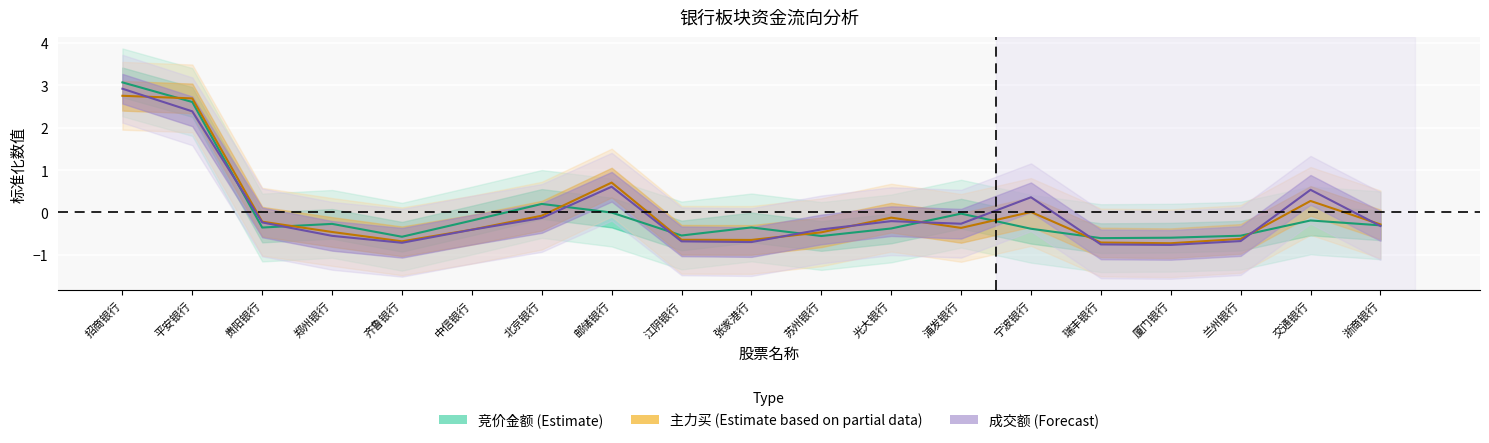

Reading right to left, transcribe all the data shown in this chart.

竞价金额 (Estimate): -0.3	-0.2	-0.5	-0.6	-0.6	-0.4	-0.0	-0.4	-0.6	-0.4	-0.5	-0.0	0.2	-0.2	-0.6	-0.3	-0.4	2.6	3.1
主力买 (Estimate based on partial data): -0.3	0.3	-0.6	-0.7	-0.7	0.0	-0.4	-0.1	-0.5	-0.6	-0.6	0.7	-0.1	-0.4	-0.7	-0.5	-0.2	2.7	2.8
成交额 (Forecast): -0.3	0.5	-0.7	-0.8	-0.8	0.4	-0.3	-0.2	-0.4	-0.7	-0.7	0.6	-0.1	-0.4	-0.7	-0.6	-0.2	2.4	2.9